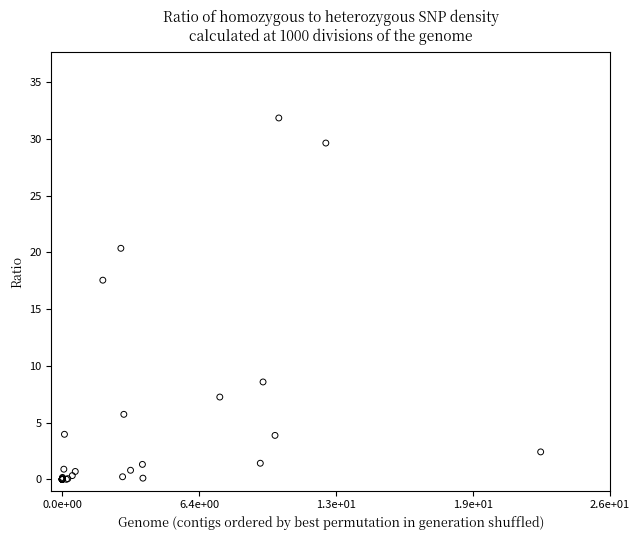

What Y value in the scatter plot is closest to 15?

17.5